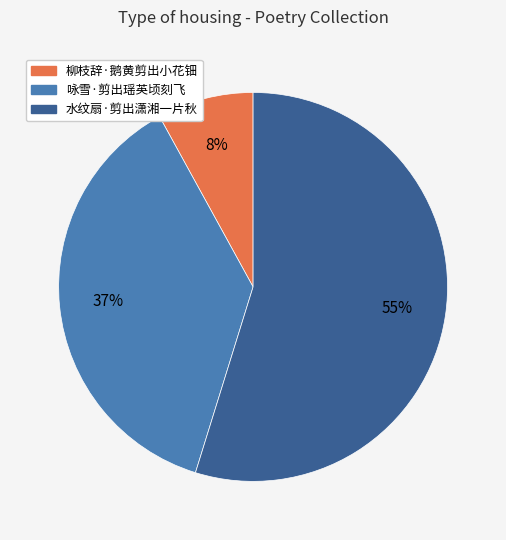

To the nearest percent, what is the combined percentage of 咏雪·剪出瑶英顷刻飞 and 水纹扇·剪出潇湘一片秋?

92%